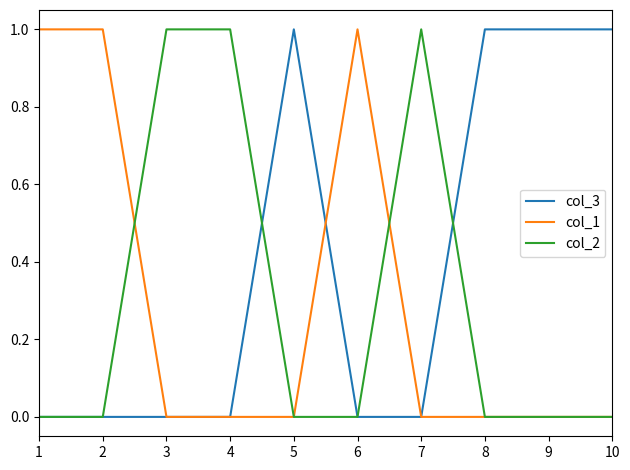

The value of col_3 at 9 is 1. True or false?

True